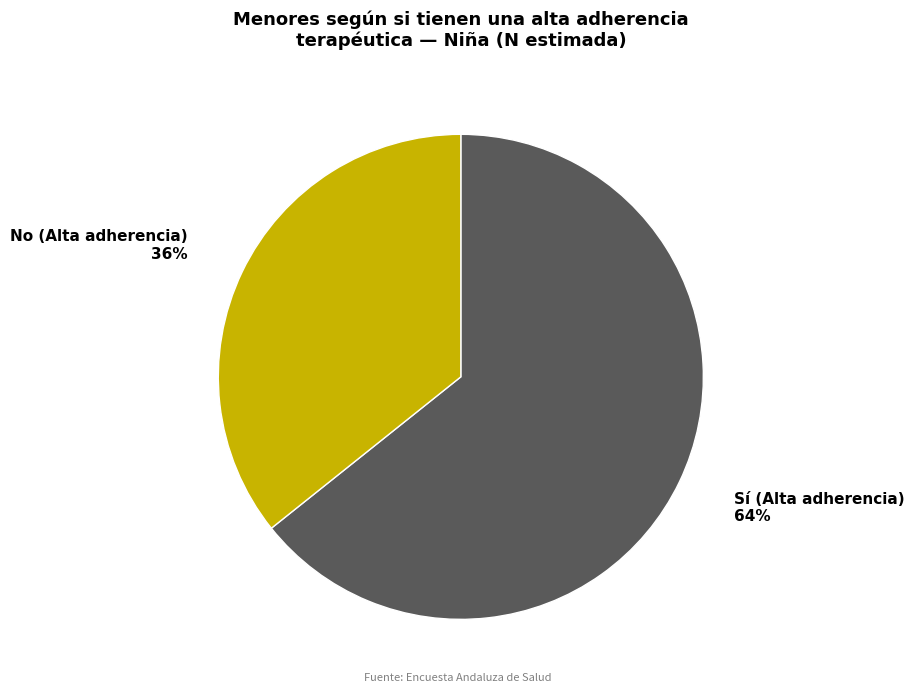

Is the sum of No (Alta adherencia) and Sí (Alta adherencia) greater than half?

Yes